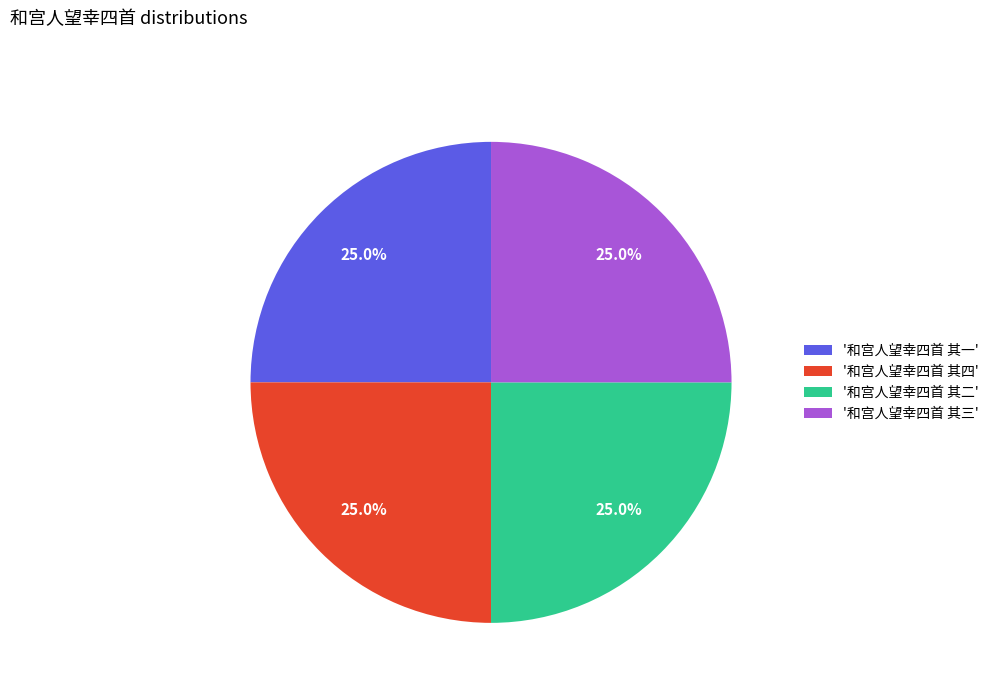

Is there any slice that represents more than half of the pie?

No